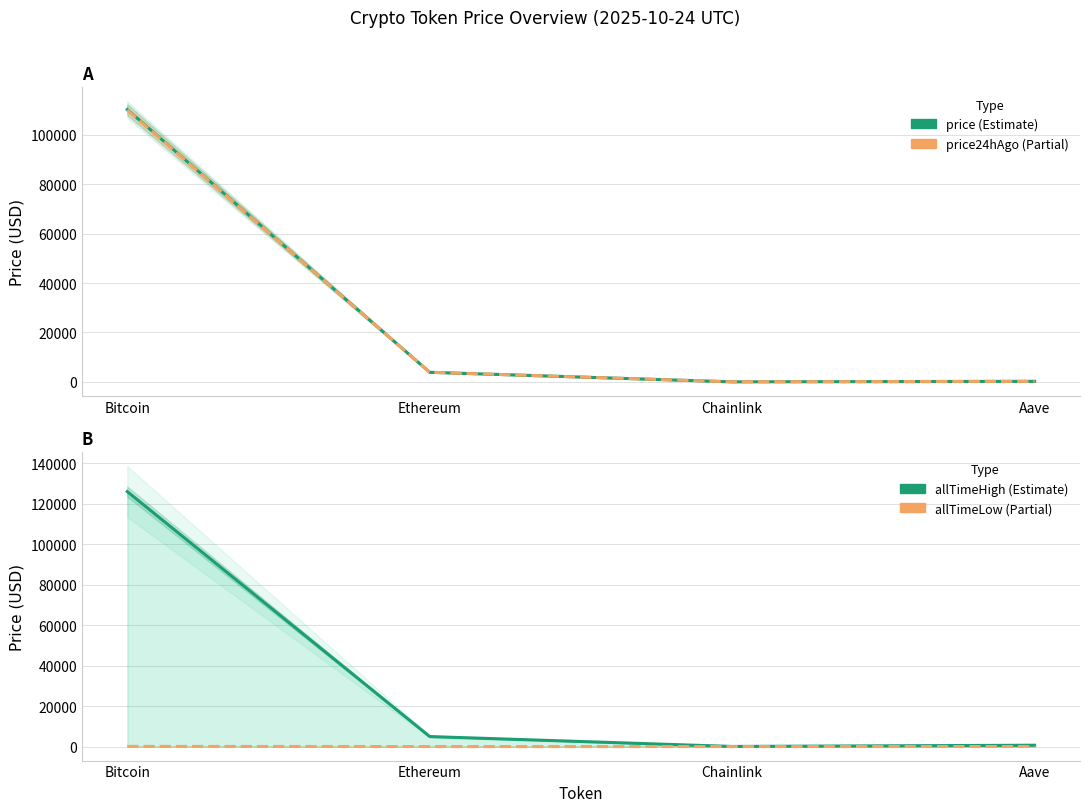

What are all the series names shown in the legend?

price, price24hAgo, allTimeHigh, allTimeLow